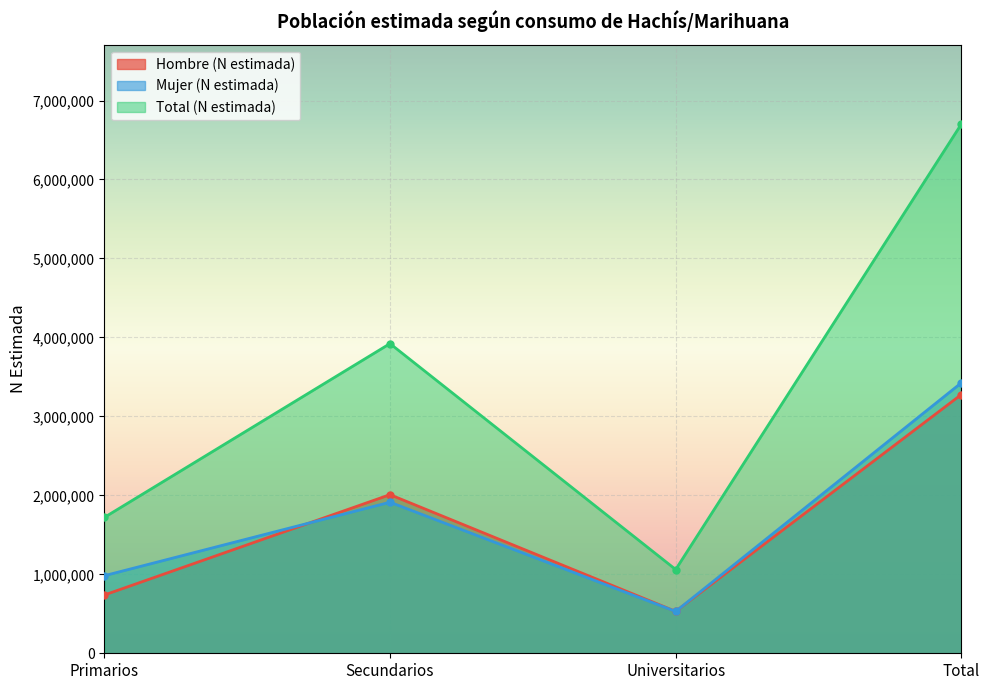

The value of Total (N estimada) at Total is 6702246. True or false?

True